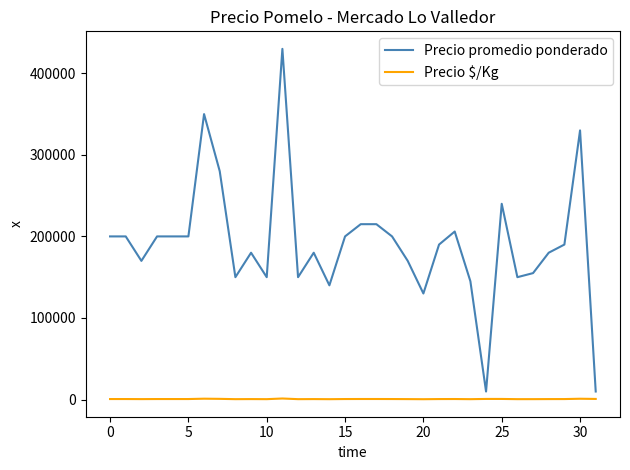

What is the greatest value displayed?

430000